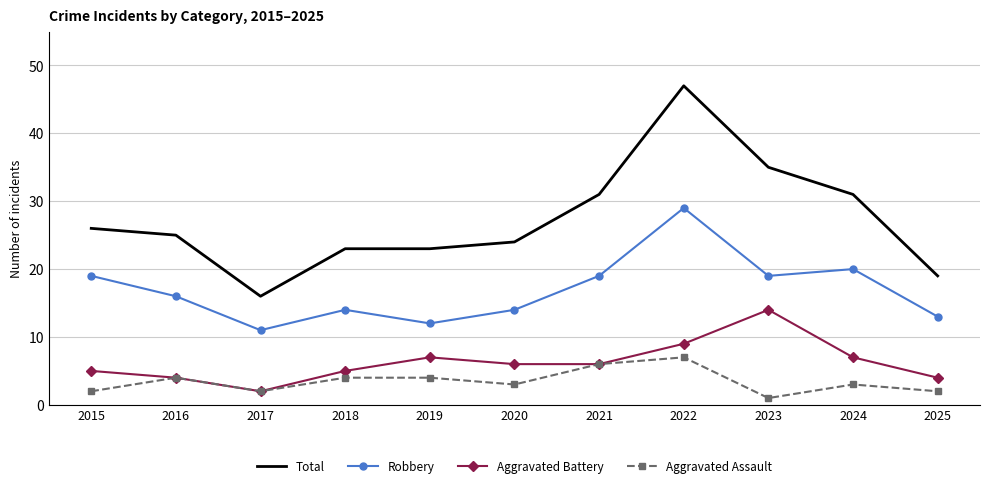

True or false: Aggravated Assault has more than 1 points higher than both neighbors.

True